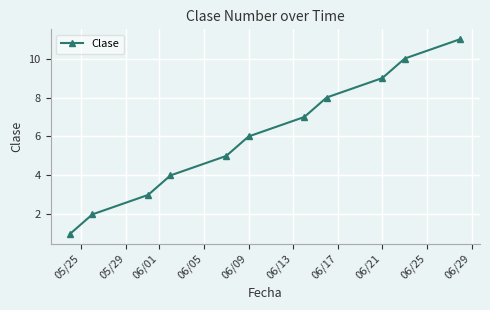

What is the difference between the second highest and minimum values?

9